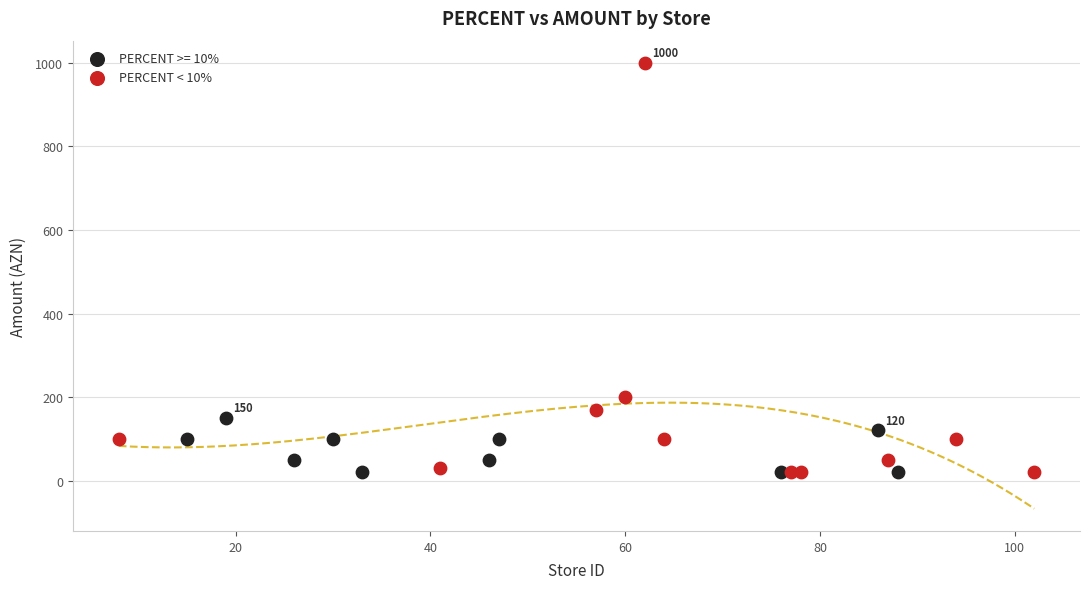

Which series contains the highest Y value?

PERCENT < 10%